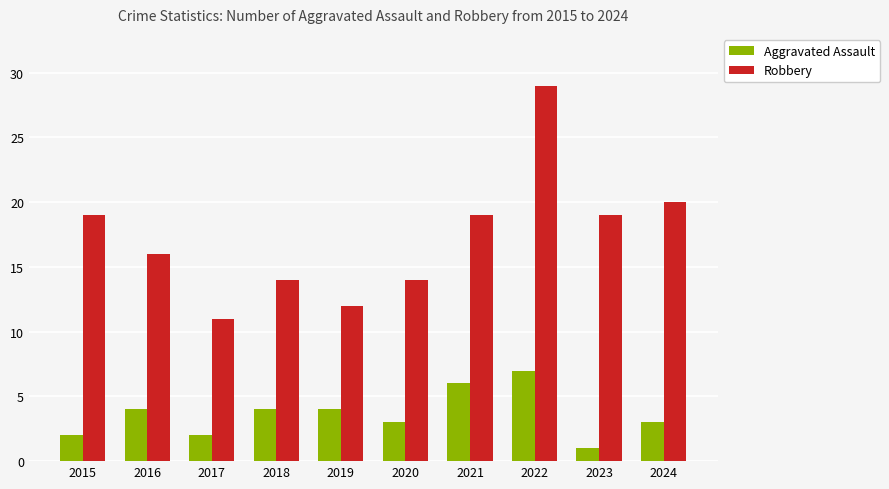

What is the value of the Aggravated Assault bar at the 5th from the left?

4